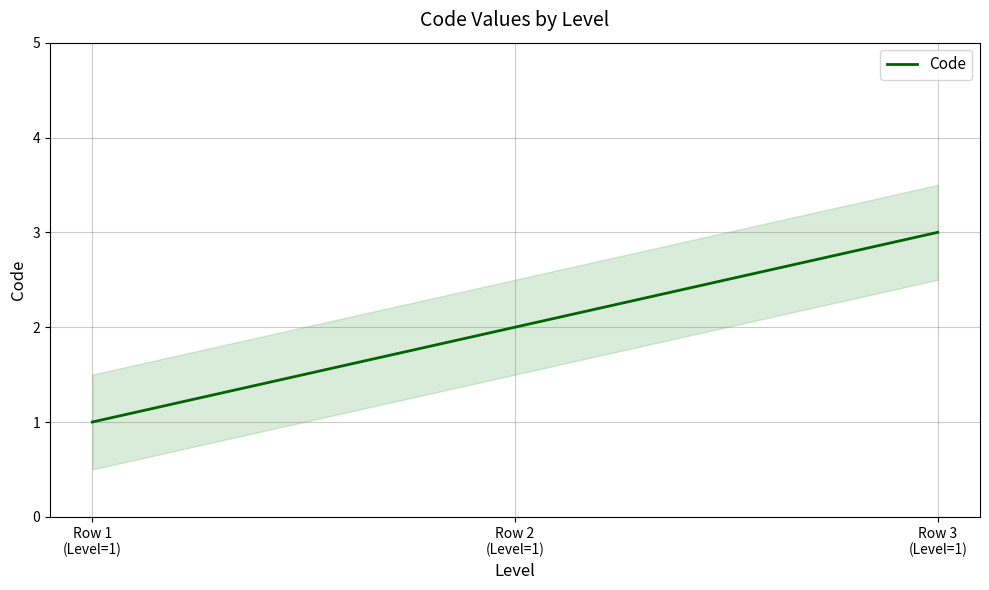

Rank the categories by value from highest to lowest.

Row 3
(Level=1), Row 2
(Level=1), Row 1
(Level=1)